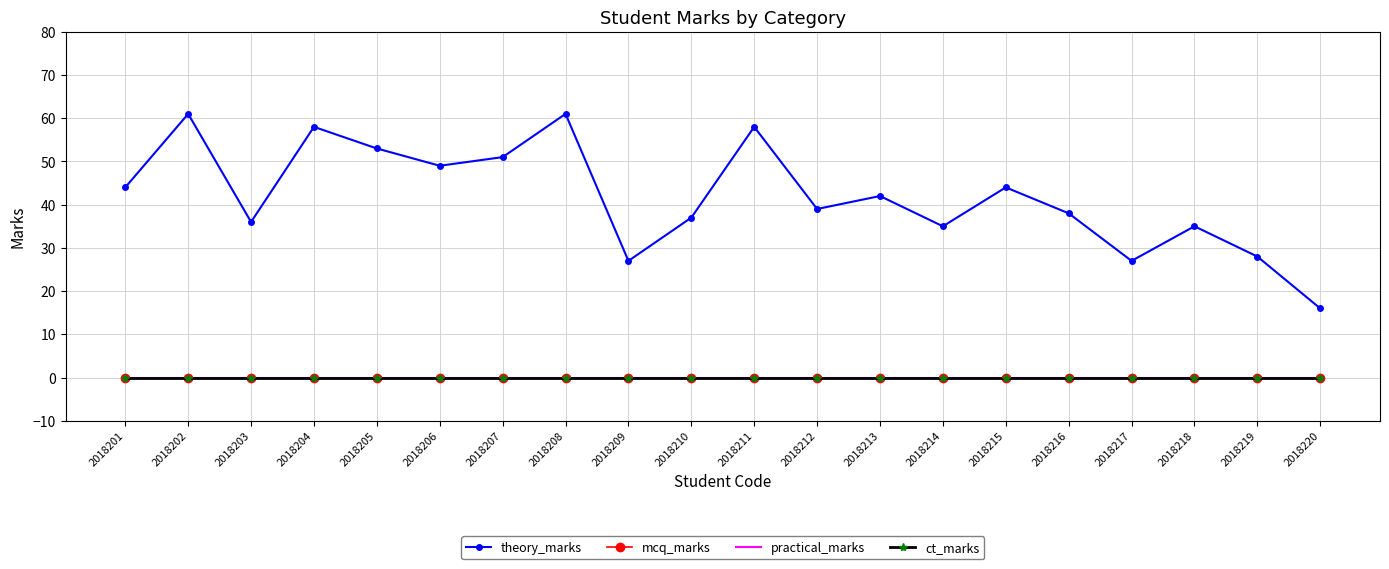

List the series in order of their peak value, highest first.

theory_marks, mcq_marks, practical_marks, ct_marks